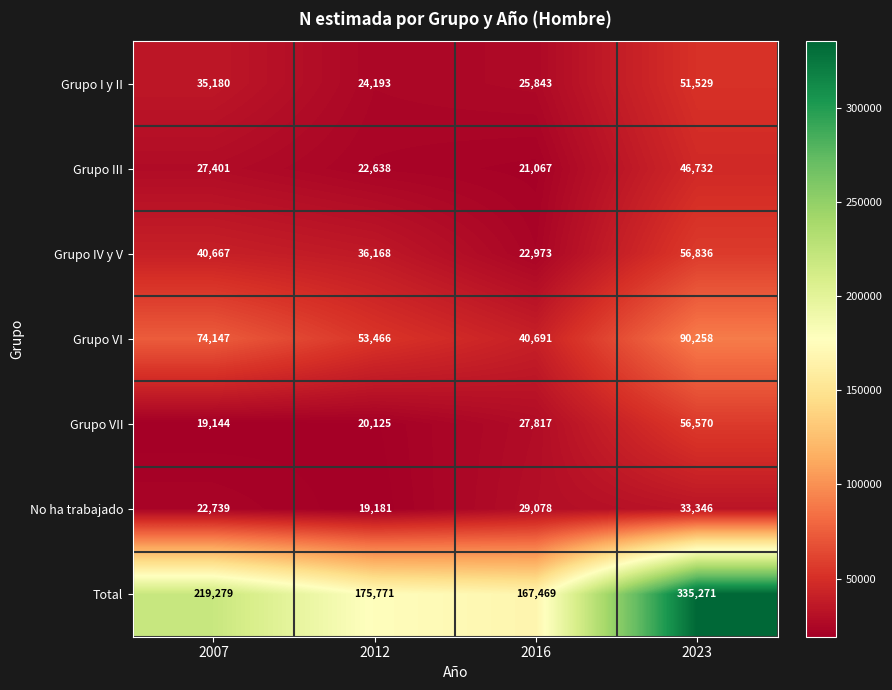

Read the Grupo I y II value at 2023, to the nearest 50.

51550